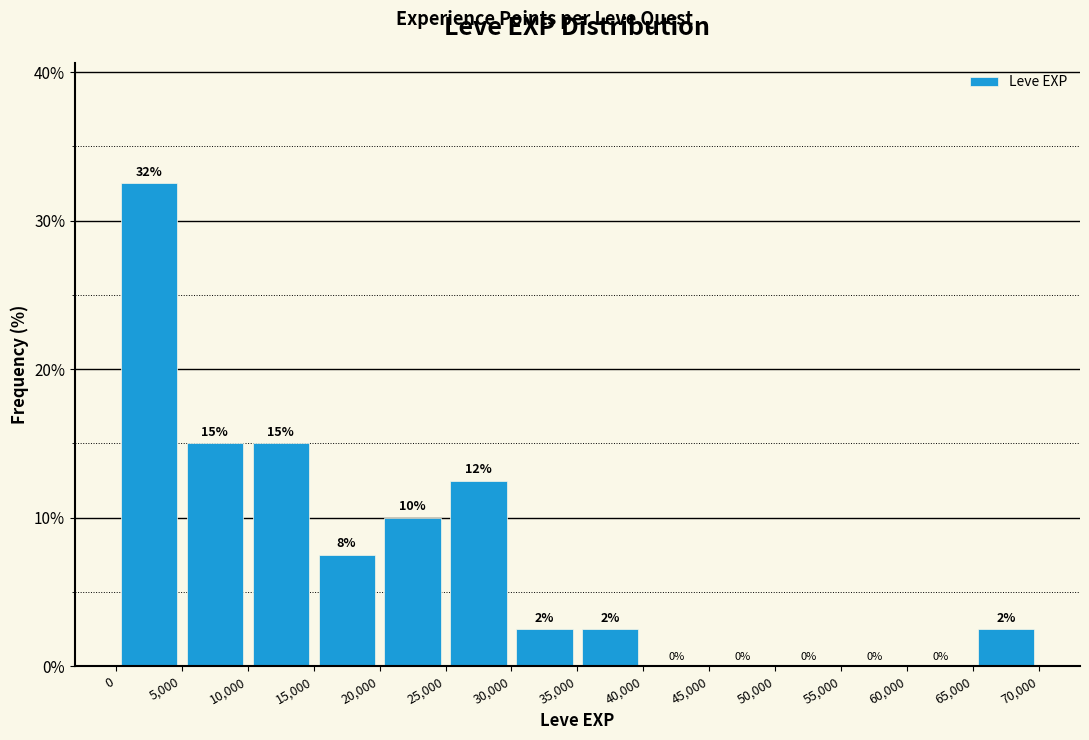

Which range on the x-axis has the tallest bar?

0 to 5,000